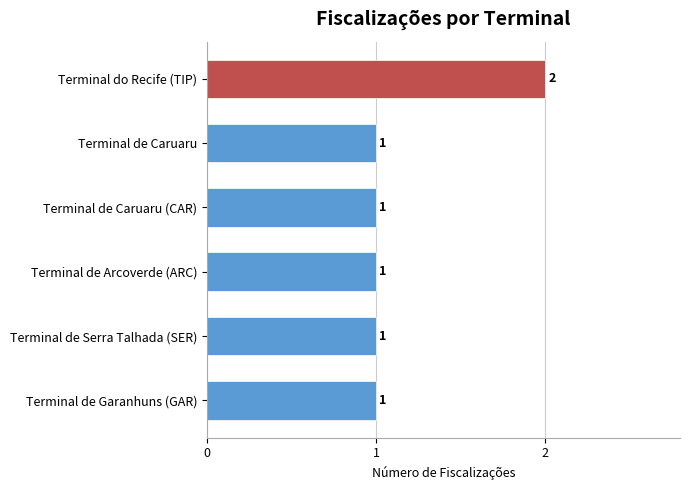

What is the sum of all values?

7